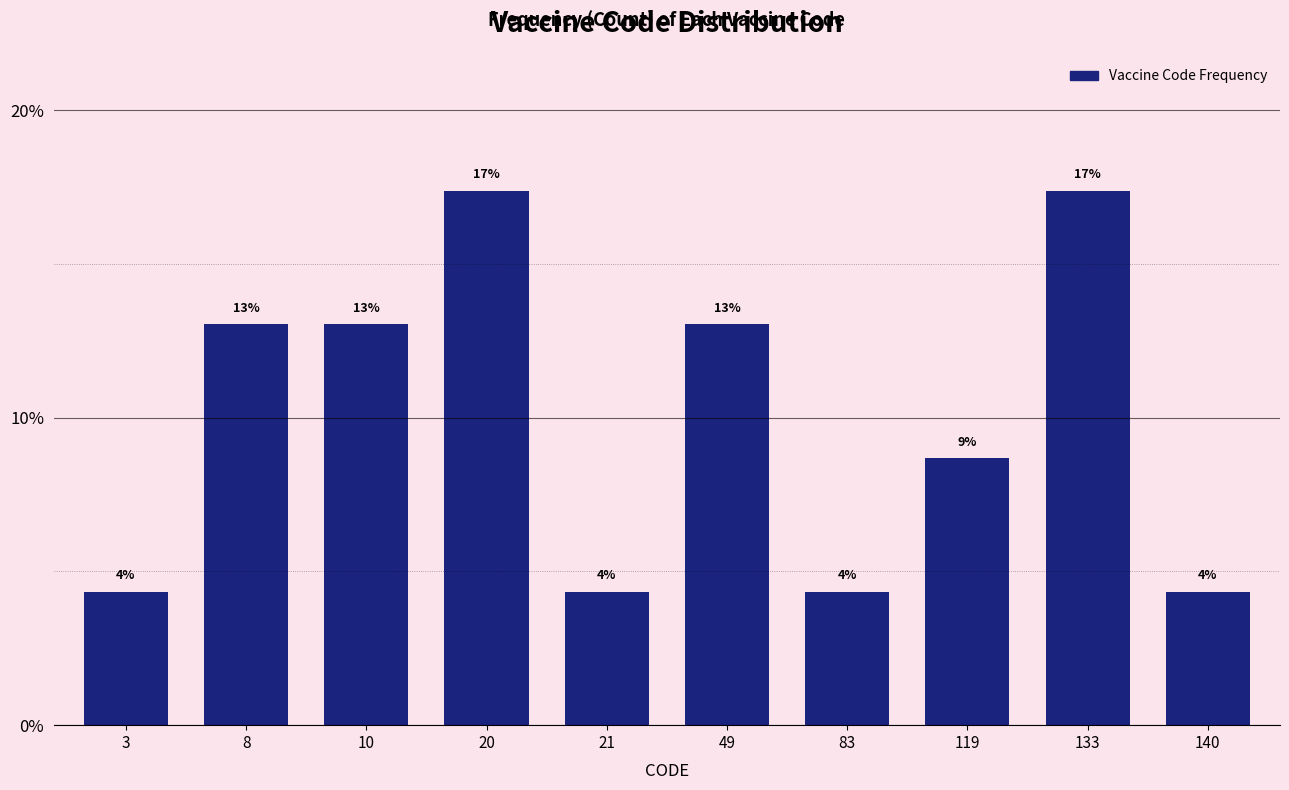

Are the bars horizontal?

No